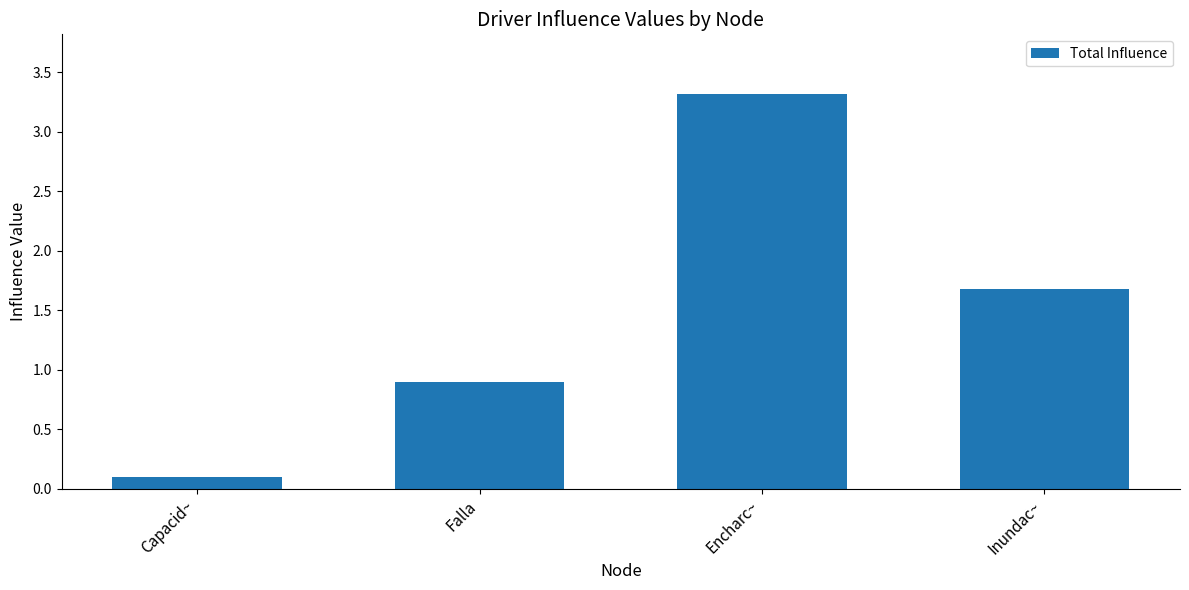

What position from the right is Capacid~?

4